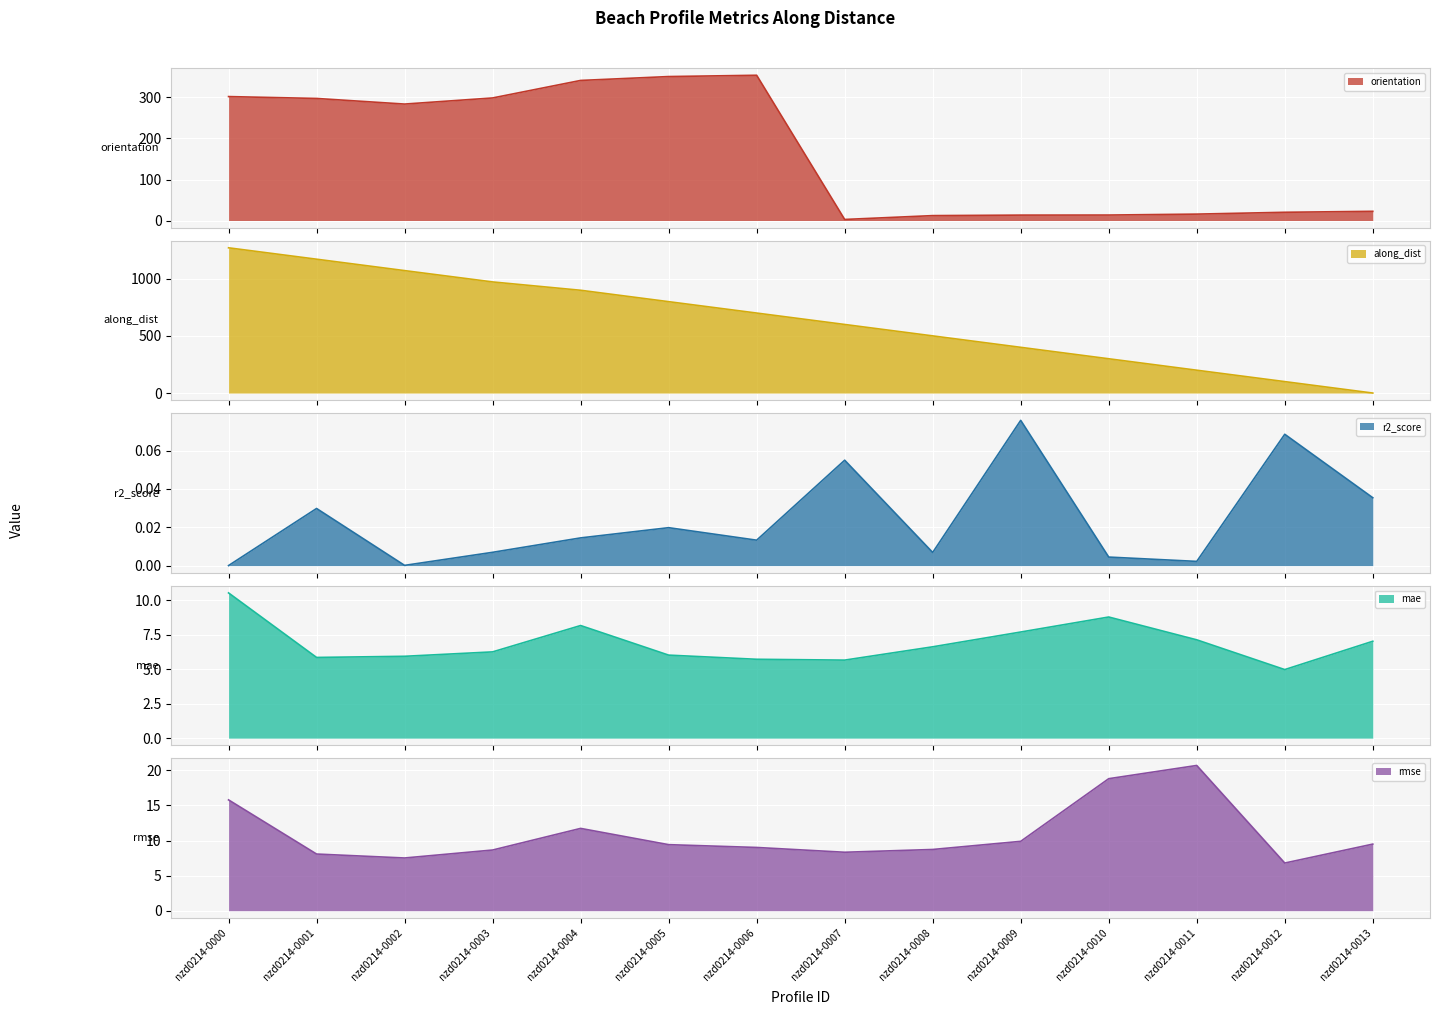

True or false: rmse has a value of 8.3 at nzd0214-0007.

True